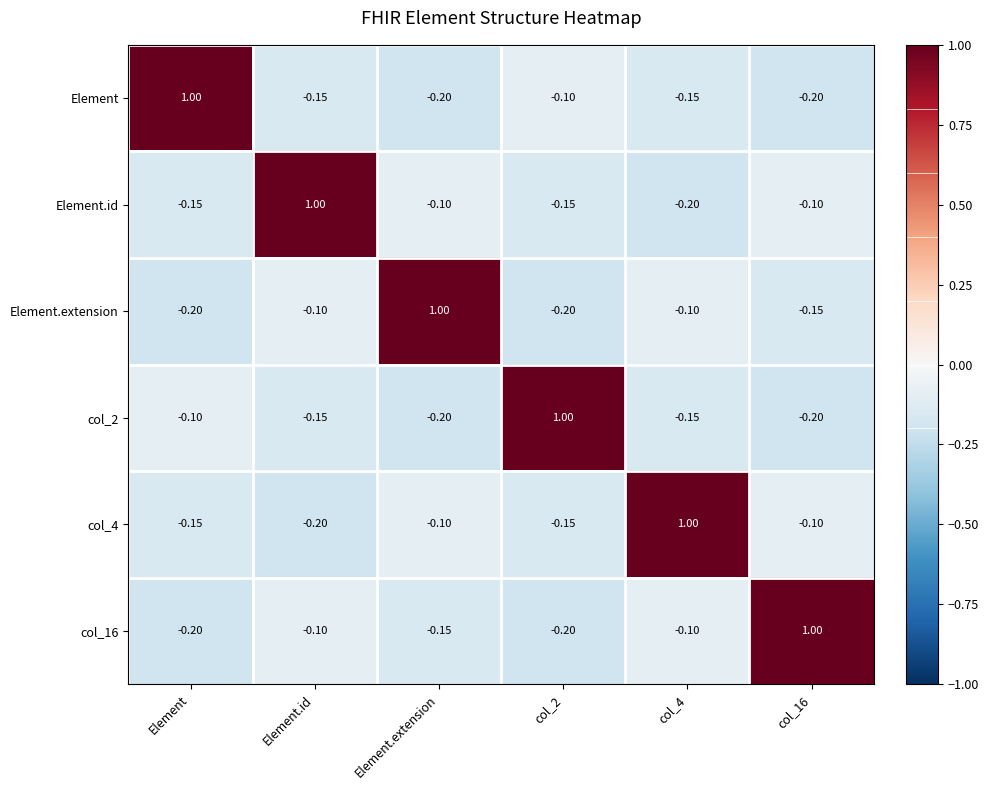

At which label does Element first exceed 0?

Element